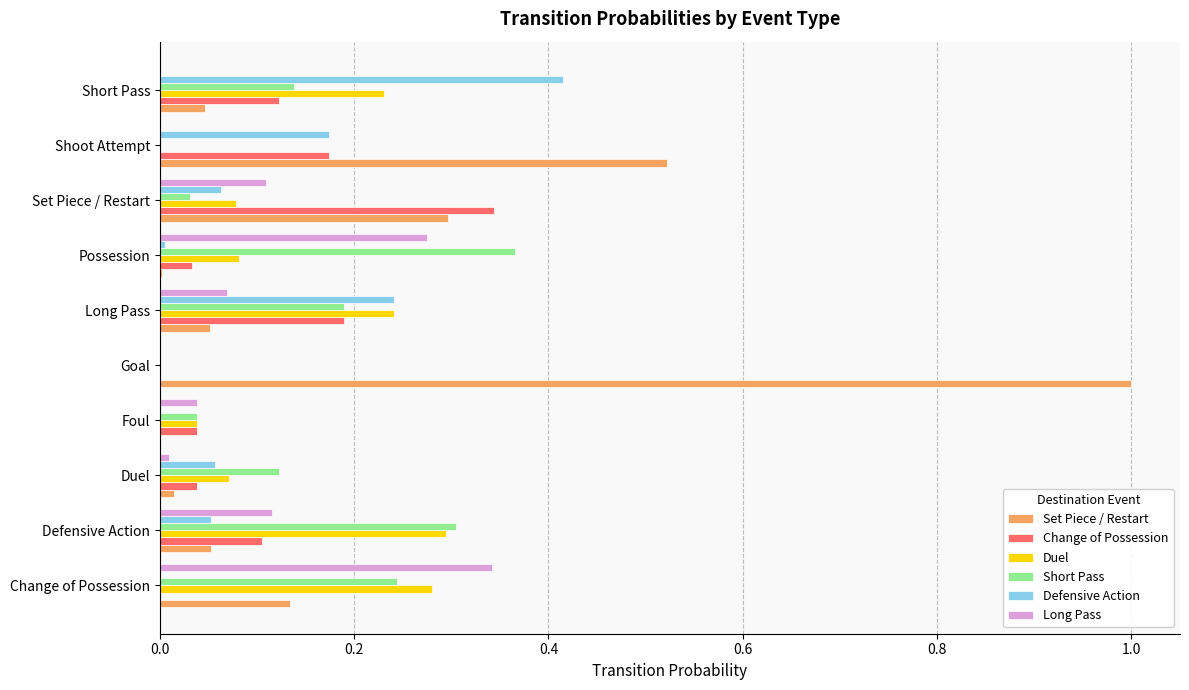

Which category has the highest value across all series?

Goal